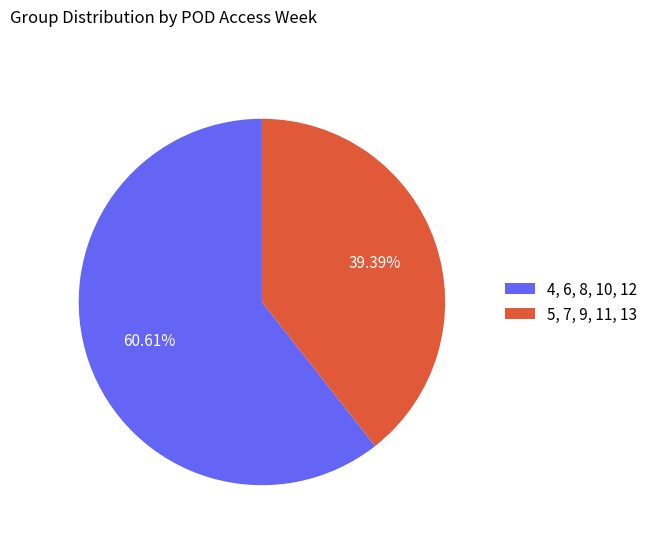

Which slice represents more than half of the pie?

4, 6, 8, 10, 12